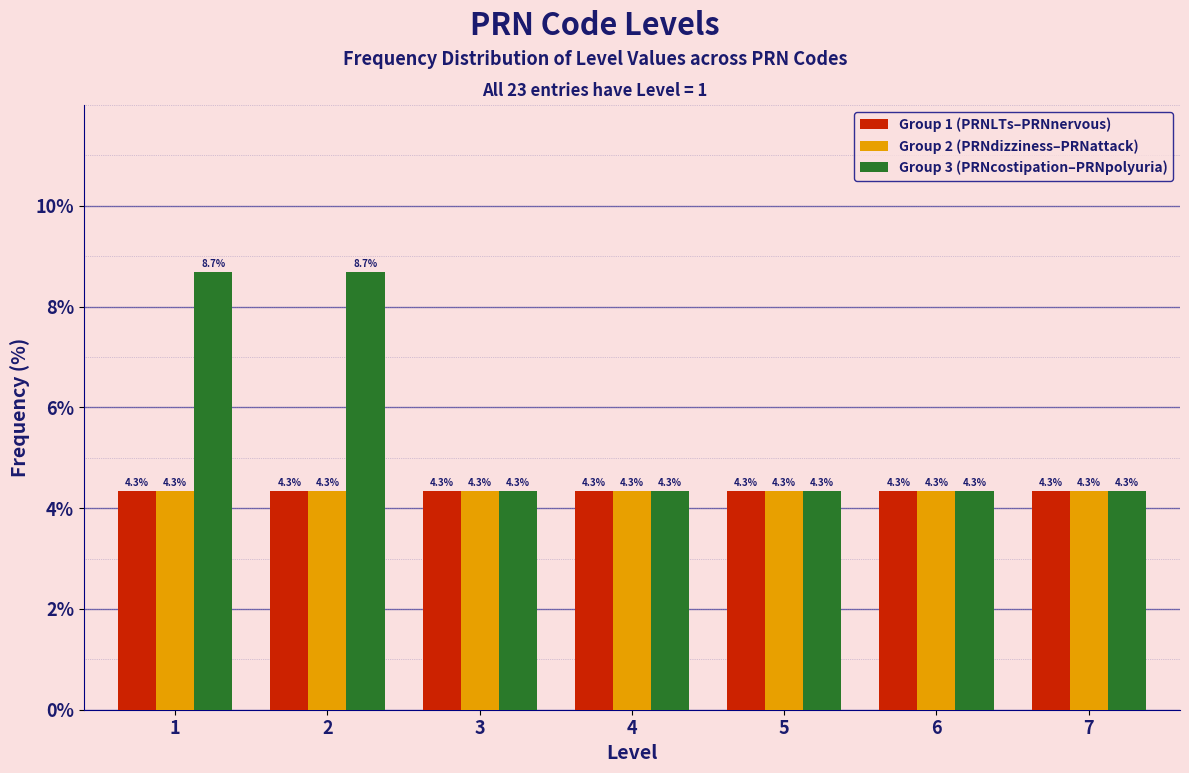

Reading left to right, extract all data points from this chart.

Group 1 (PRNLTs–PRNnervous): 4.3	4.3	4.3	4.3	4.3	4.3	4.3
Group 2 (PRNdizziness–PRNattack): 4.3	4.3	4.3	4.3	4.3	4.3	4.3
Group 3 (PRNcostipation–PRNpolyuria): 8.7	8.7	4.3	4.3	4.3	4.3	4.3